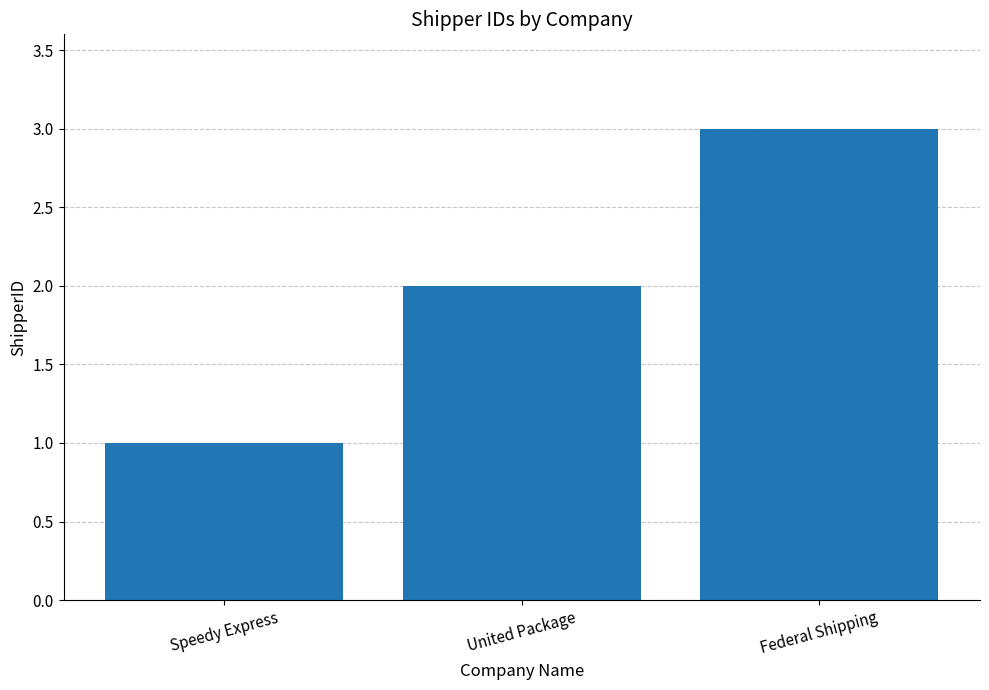

List the labels in order of value, smallest first.

Speedy Express, United Package, Federal Shipping